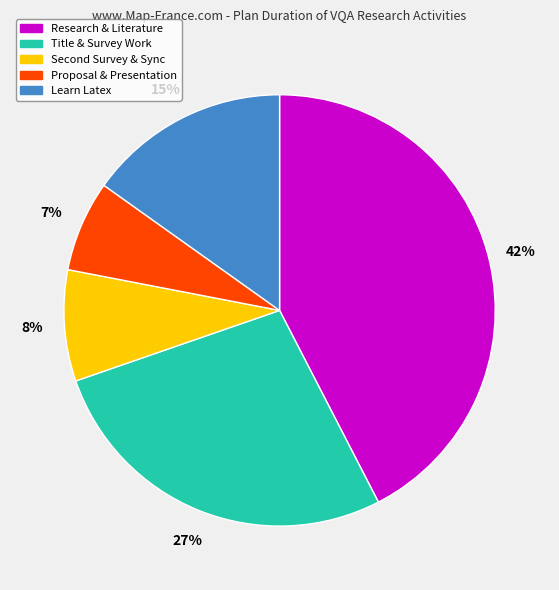

Rank the categories by value from lowest to highest.

Proposal & Presentation, Second Survey & Sync, Learn Latex, Title & Survey Work, Research & Literature